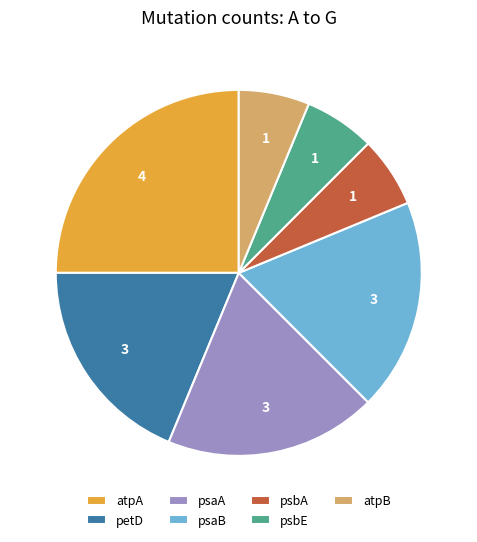

Do psaB and atpB together represent more than half of the pie?

No